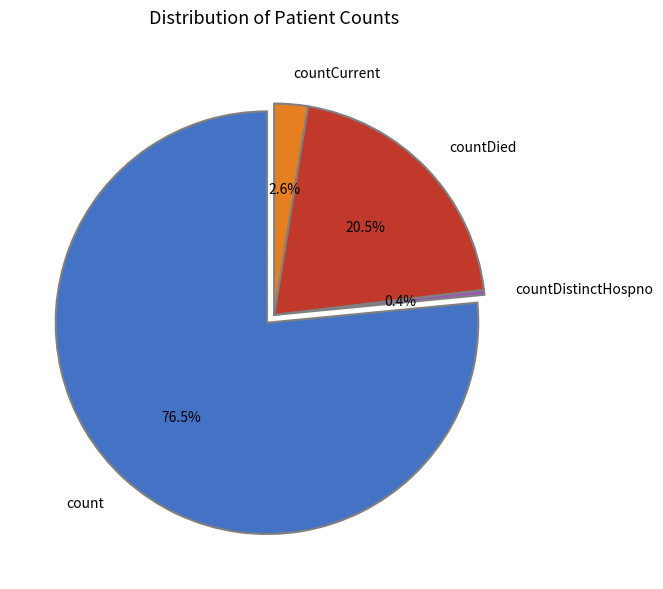

What is the majority slice?

count